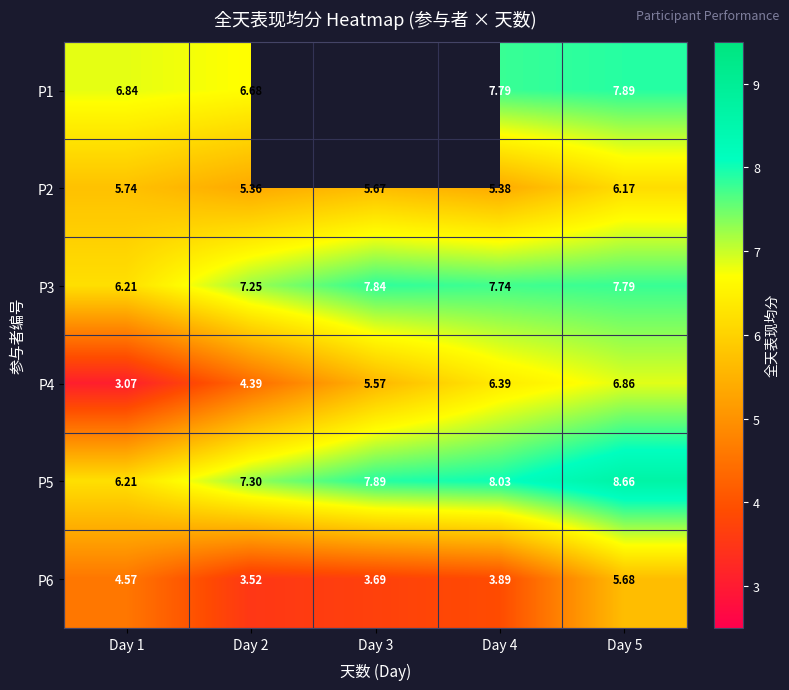

What is the difference between the maximum and minimum values in the P2 series?

0.8